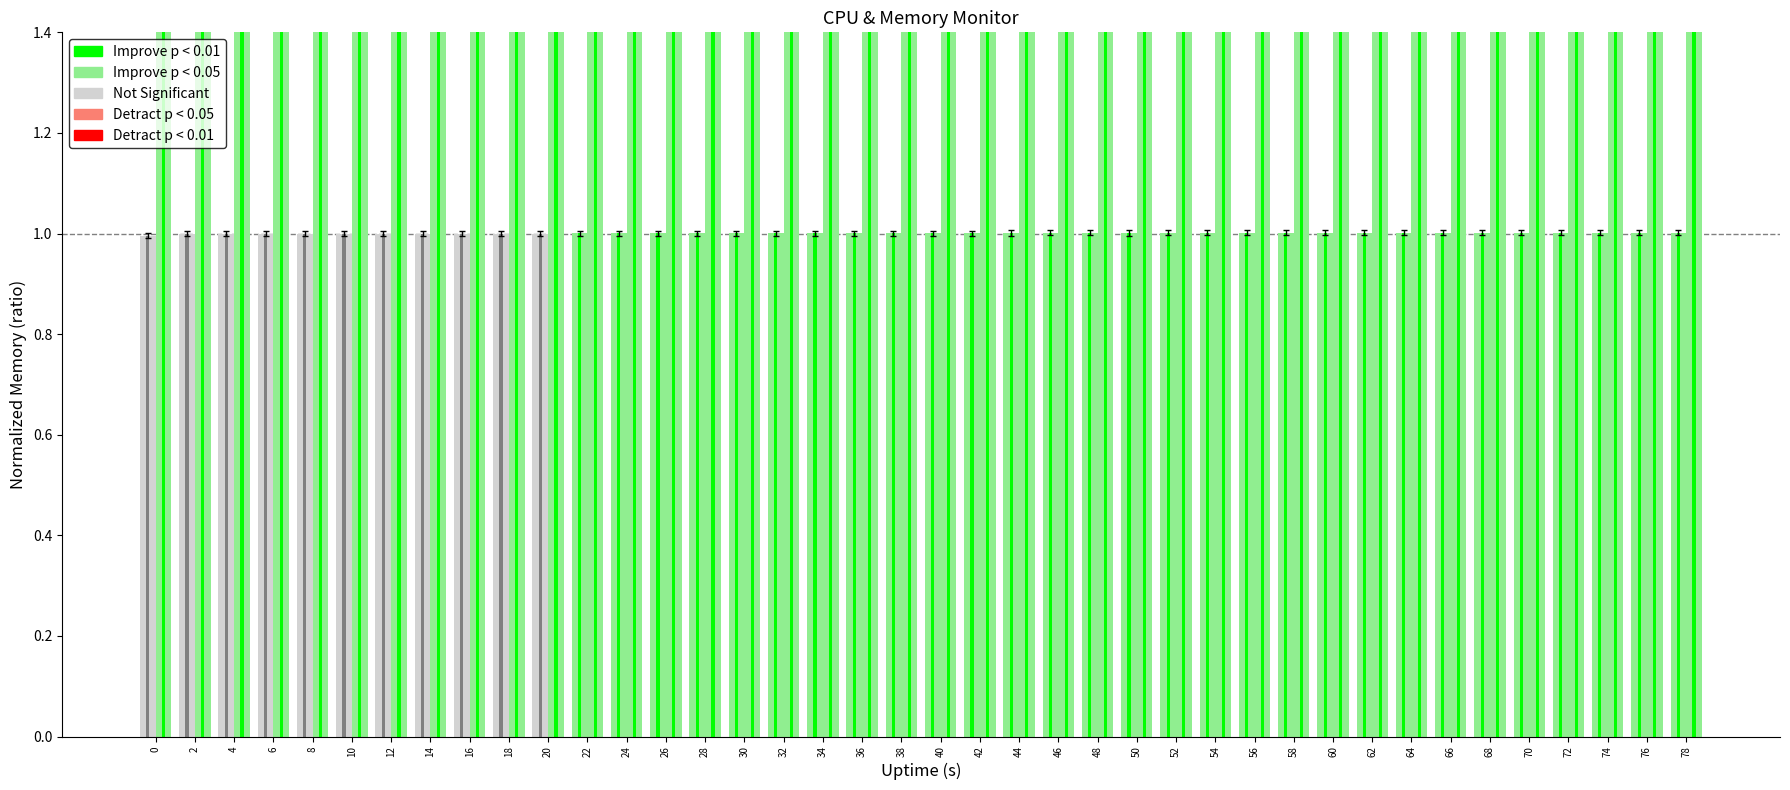

What value does the mem.avail.KB series have at 32?

2.4